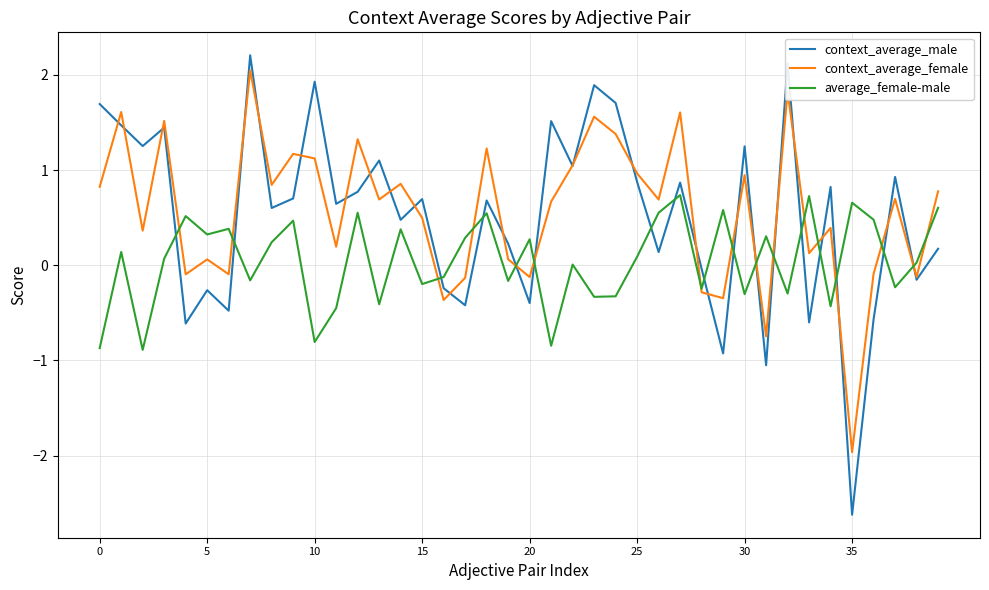

Which series has the largest range (max minus min)?

context_average_male